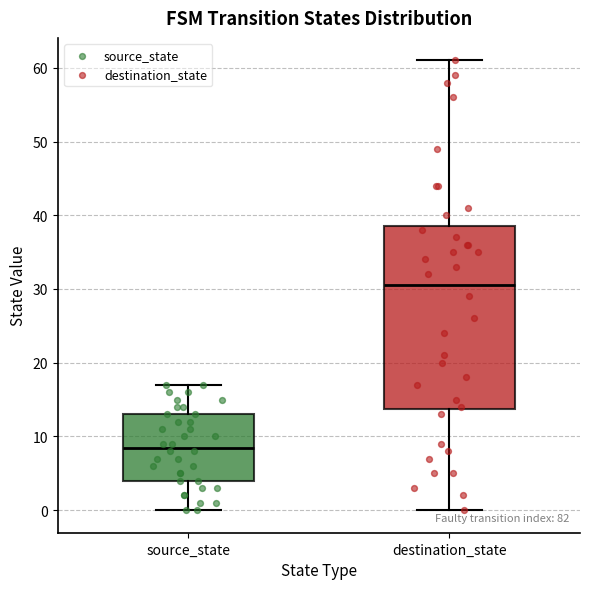

Reading left to right, transcribe this box plot: for each box, give where its median line is, the range the box spans, and where its two whiskers end, as read against the y-axis. The values are not printed on the chart, so give them approximately, as read against the axis.

source_state: median 9, box 4 to 13, whiskers 0 to 17
destination_state: median 31, box 14 to 39, whiskers 0 to 61